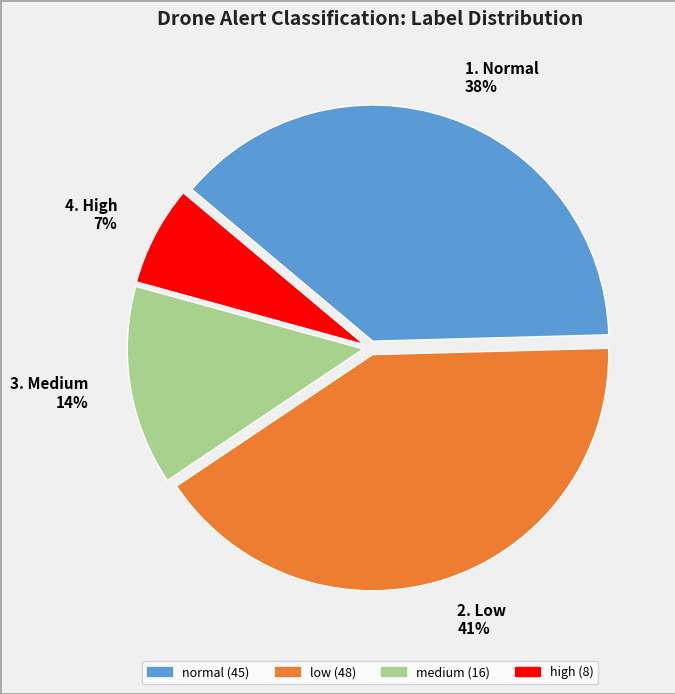

Is it true that 1. Normal 38% is 30% of the pie?

False